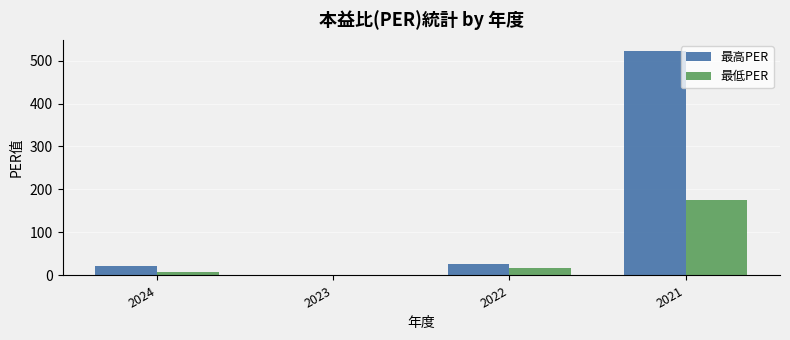

How many categories are shown in the chart?

4